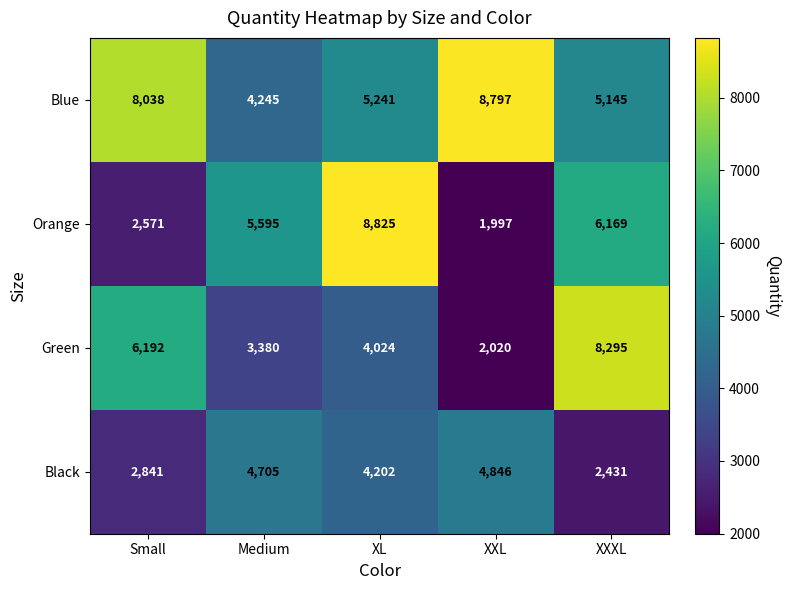

Count the Green values in the range 3380 to 6192.

3